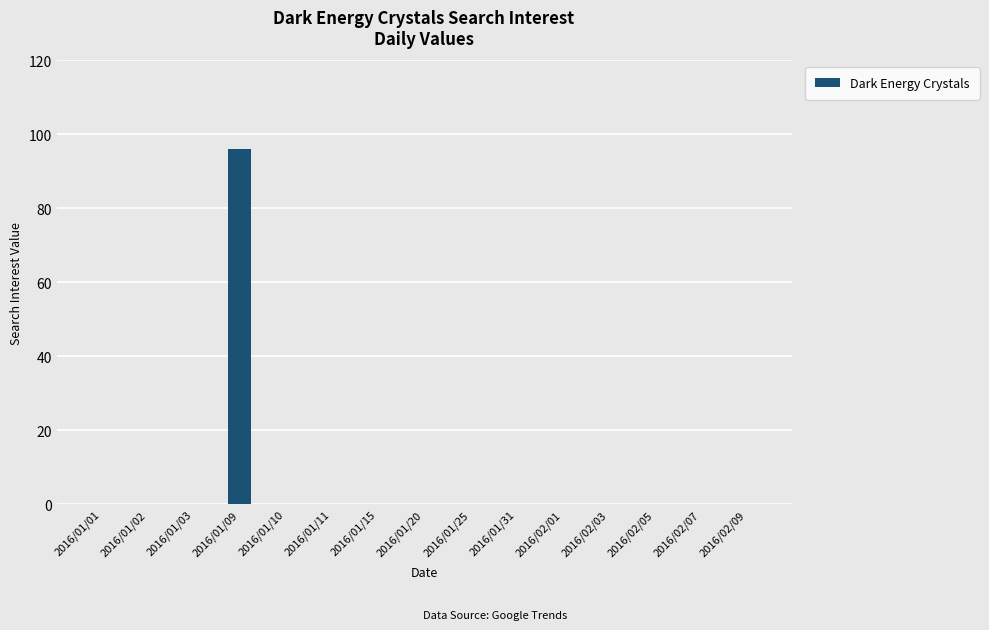

What is the greatest value displayed?

96